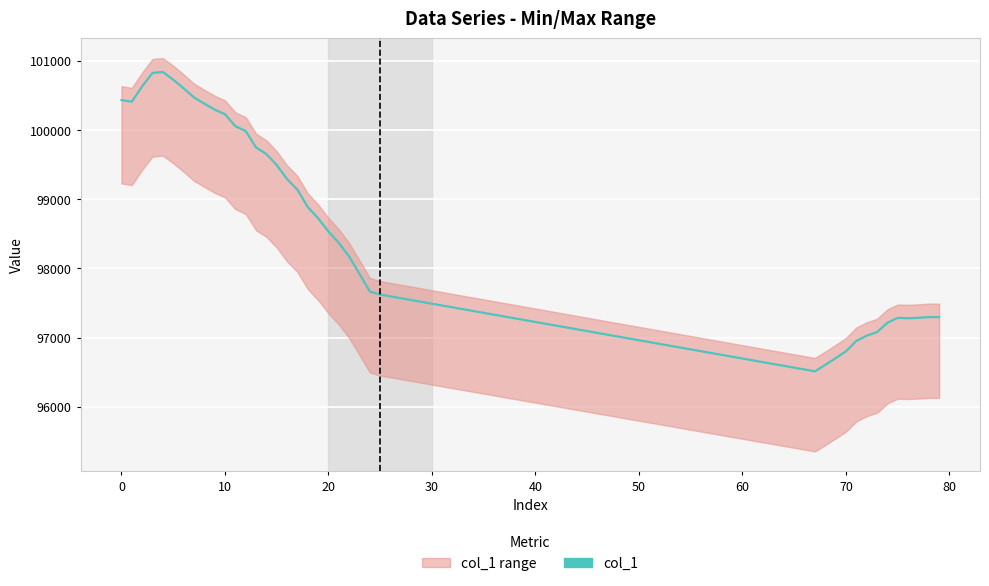

Between 10 and 12, which is larger?

10